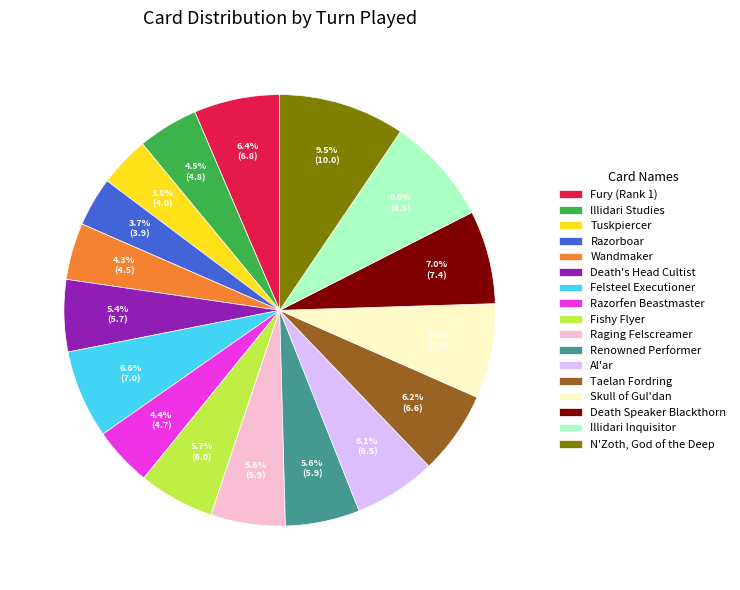

Which has a higher value, Illidari Inquisitor or Taelan Fordring?

Illidari Inquisitor